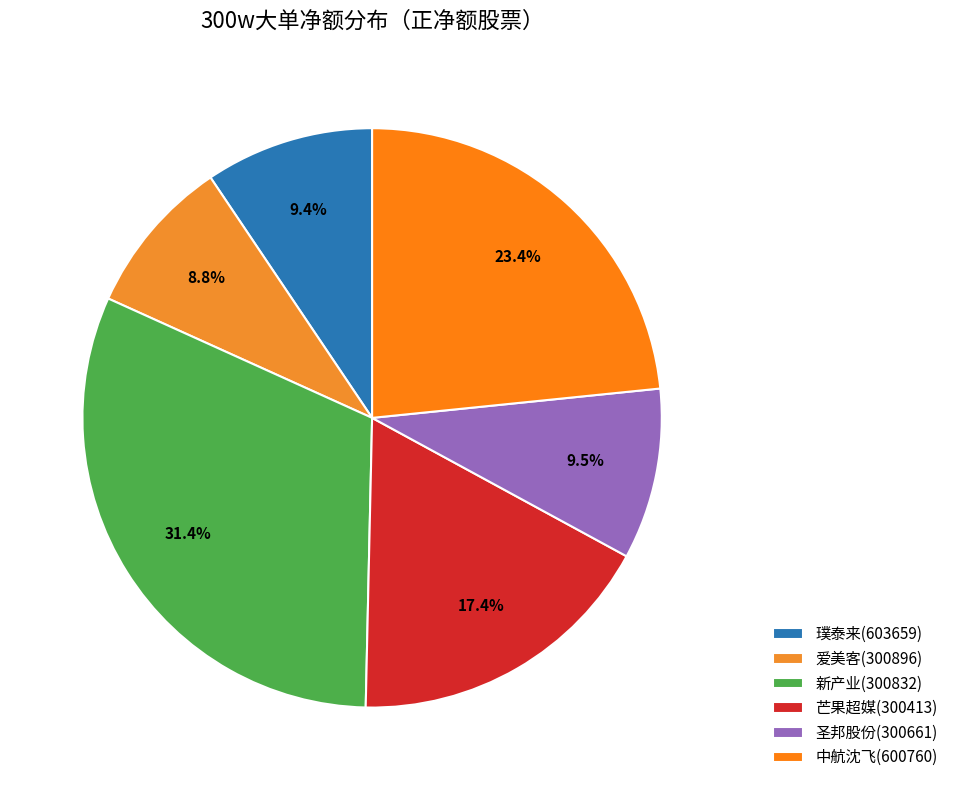

How many slices are in this pie chart?

6